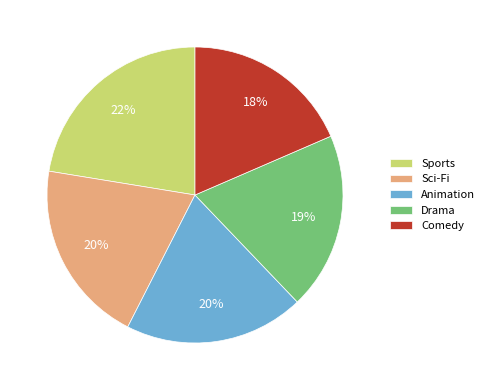

True or false: Sci-Fi accounts for 11% of the total.

False